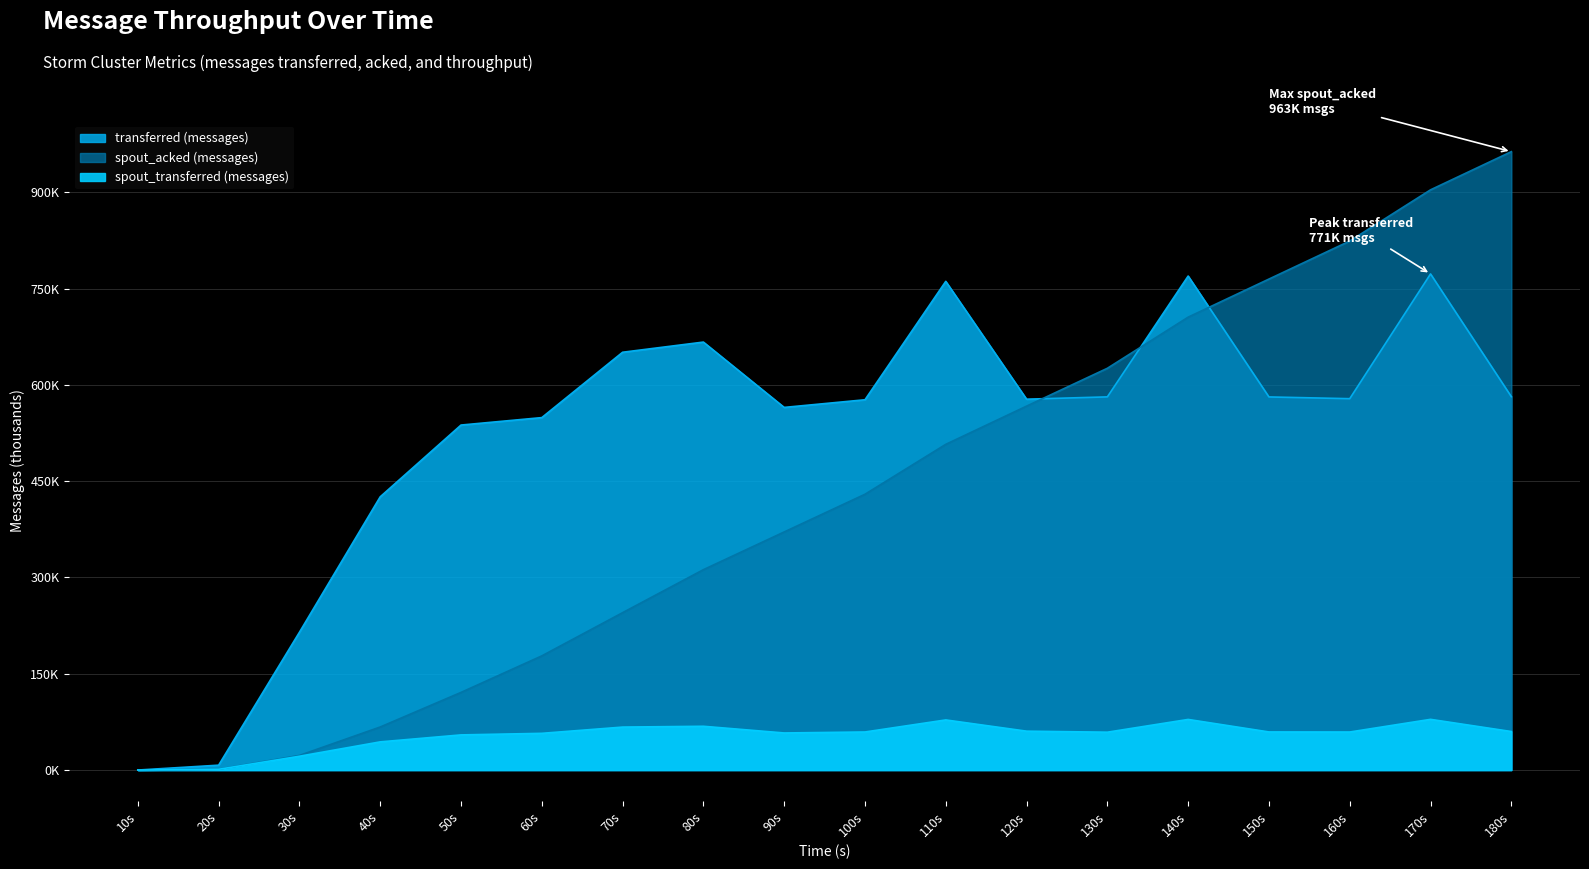

What is the spread (max minus min) of values at 150s?

705.6